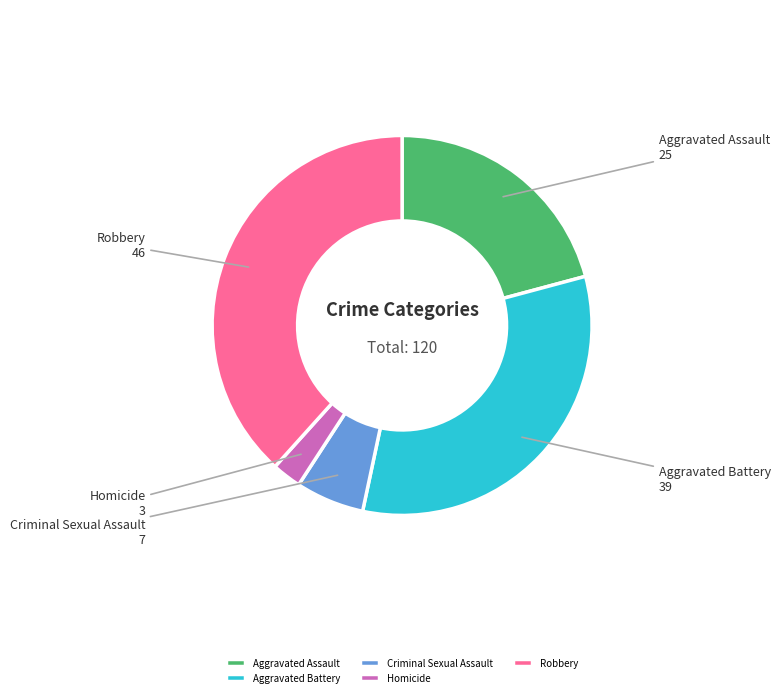

Approximately how many times larger is the value at Homicide compared to Criminal Sexual Assault?

0.4